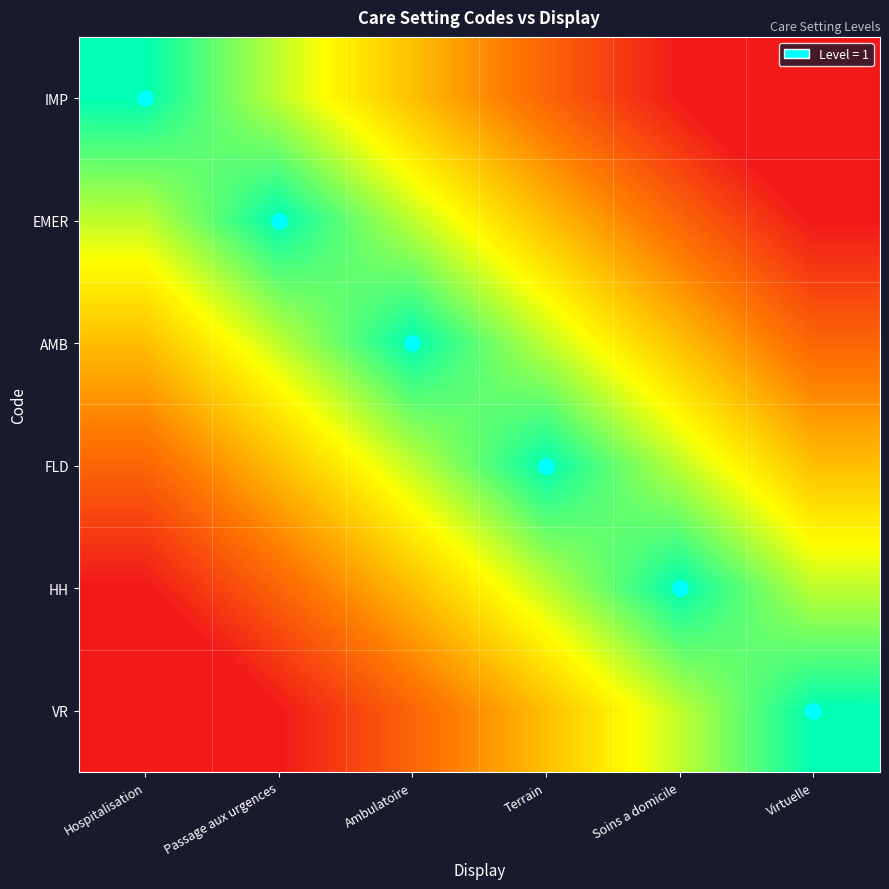

Reading right to left, what are all the values shown in this chart?

IMP: Virtuelle=-0.2	Soins a domicile=0.0	Terrain=0.2	Ambulatoire=0.5	Passage aux urgences=0.8	Hospitalisation=1.0
EMER: Virtuelle=0.0	Soins a domicile=0.2	Terrain=0.5	Ambulatoire=0.8	Passage aux urgences=1.0	Hospitalisation=0.8
AMB: Virtuelle=0.2	Soins a domicile=0.5	Terrain=0.8	Ambulatoire=1.0	Passage aux urgences=0.8	Hospitalisation=0.5
FLD: Virtuelle=0.5	Soins a domicile=0.8	Terrain=1.0	Ambulatoire=0.8	Passage aux urgences=0.5	Hospitalisation=0.2
HH: Virtuelle=0.8	Soins a domicile=1.0	Terrain=0.8	Ambulatoire=0.5	Passage aux urgences=0.2	Hospitalisation=0.0
VR: Virtuelle=1.0	Soins a domicile=0.8	Terrain=0.5	Ambulatoire=0.2	Passage aux urgences=0.0	Hospitalisation=-0.2